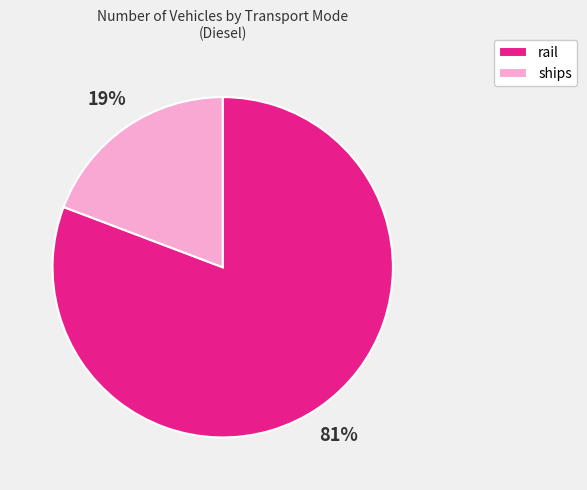

Which slice is the largest?

rail